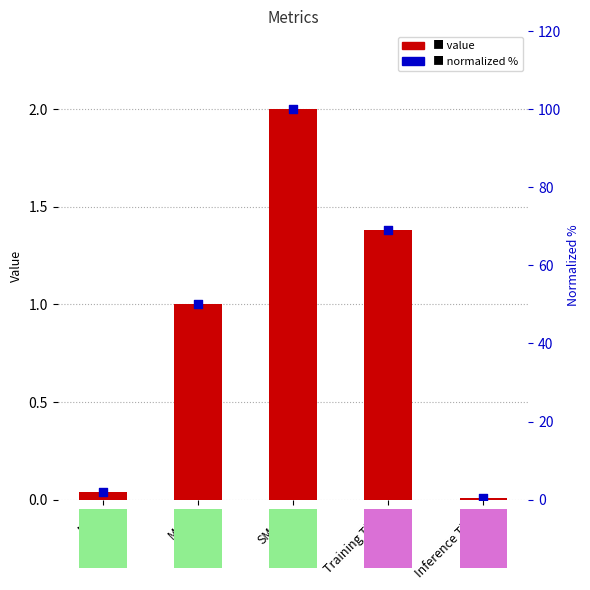

Is the value of col_1 at MAPE greater than the value of normalized % at Inference Time?

Yes